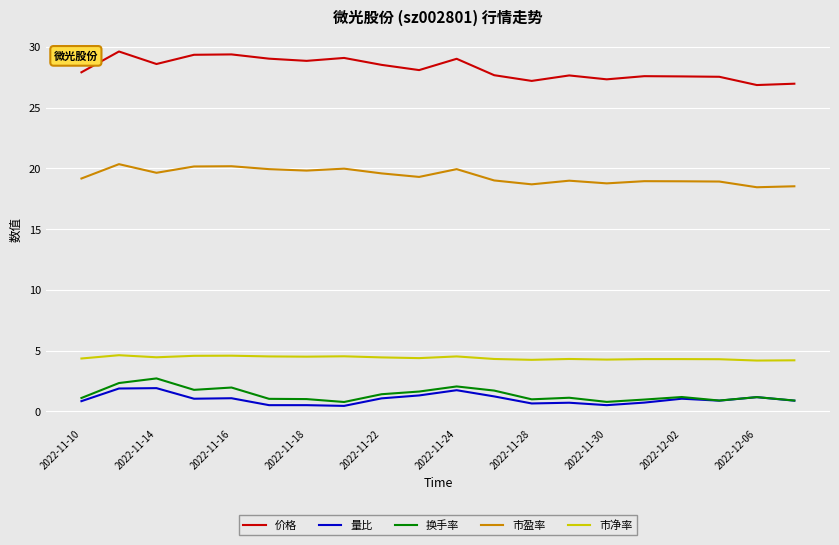

What are all the series names shown in the legend?

价格, 量比, 换手率, 市盈率, 市净率